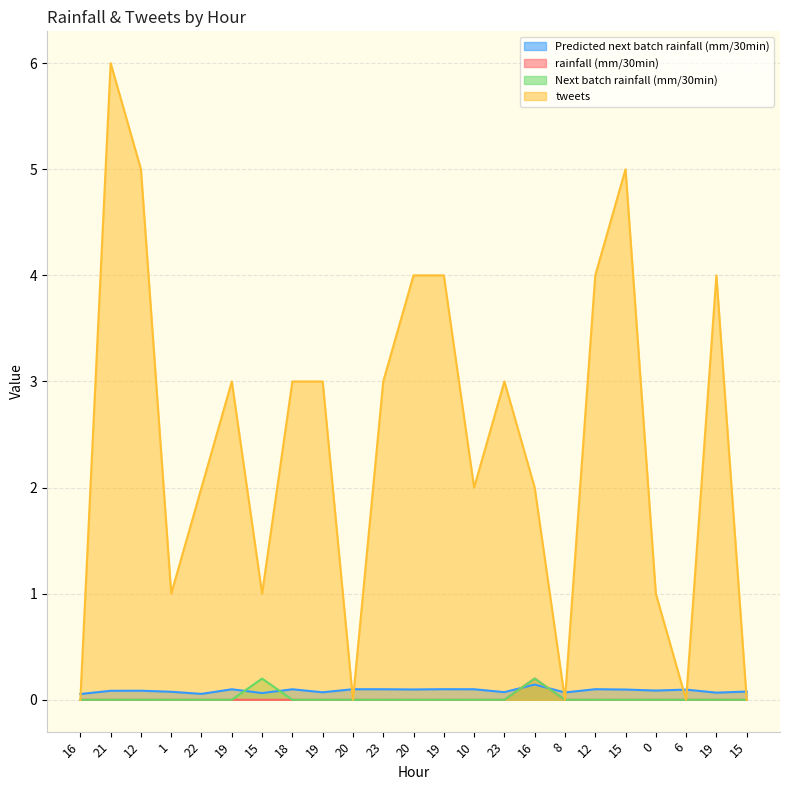

List the series in order of their peak value, highest first.

tweets, rainfall (mm/30min), Next batch rainfall (mm/30min), Predicted next batch rainfall (mm/30min)